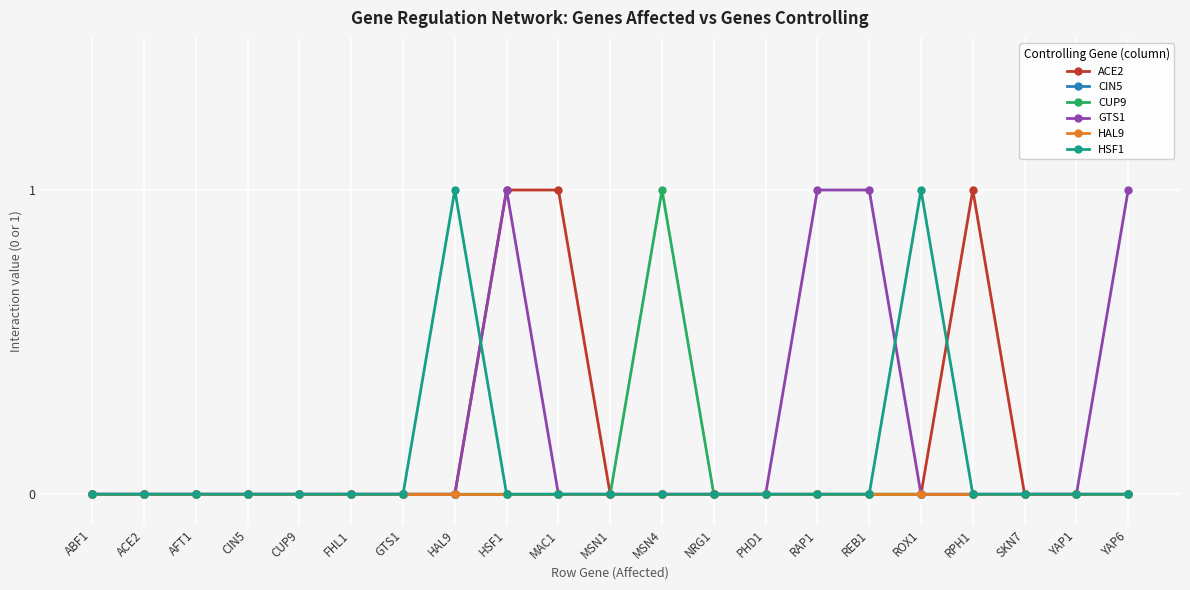

What is the sum of all GTS1 values?

4